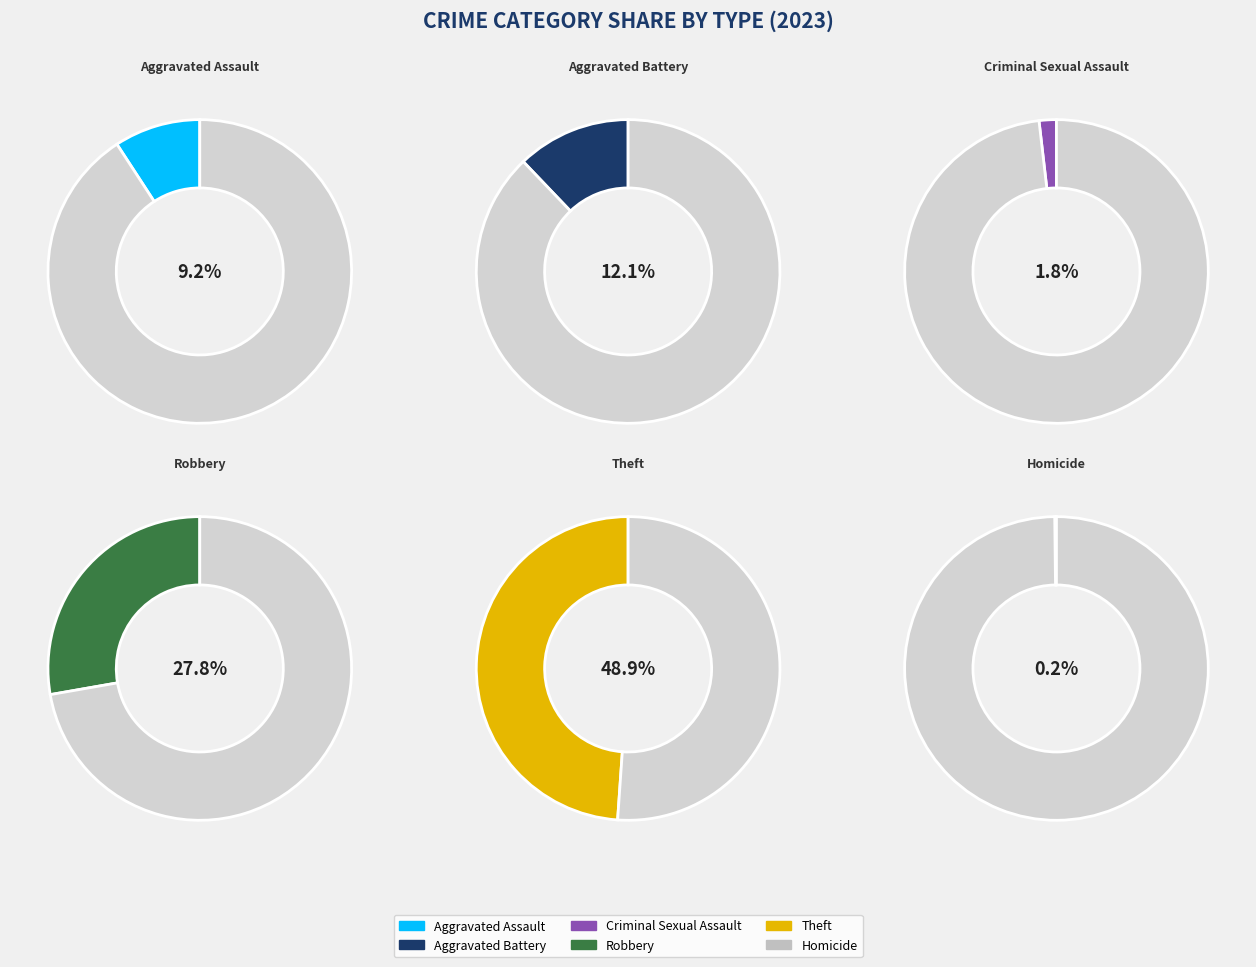

The Aggravated Battery slice represents 12% of the pie. True or false?

True